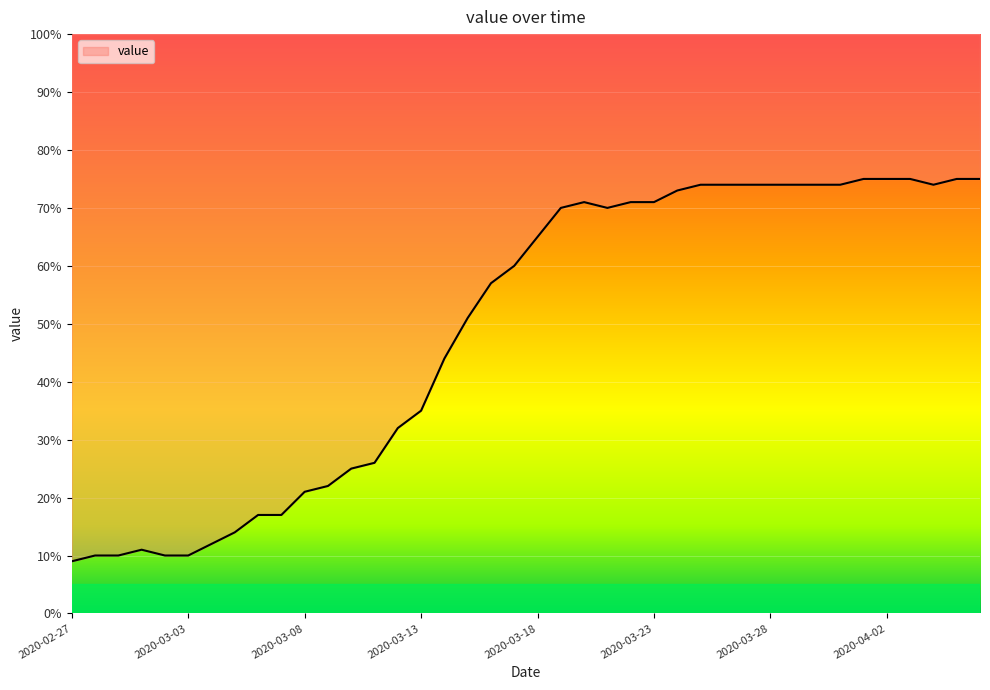

What is the average value?

49